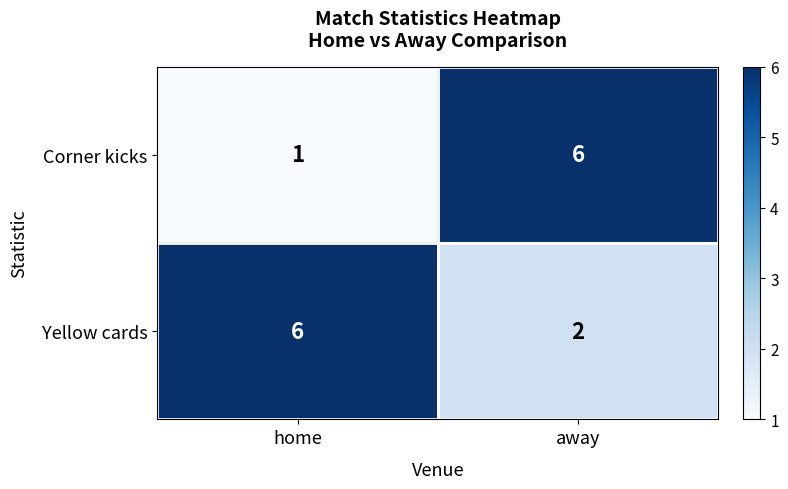

Is it true that Yellow cards equals 9 at home?

False